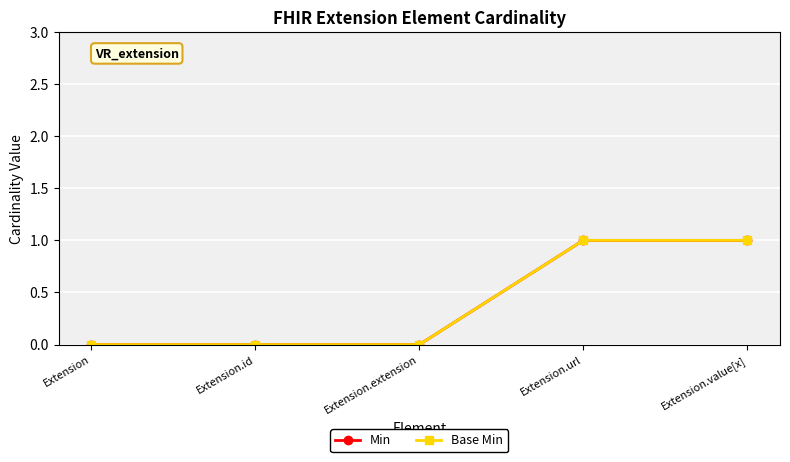

At which category is the sum across all series the highest?

Extension.url